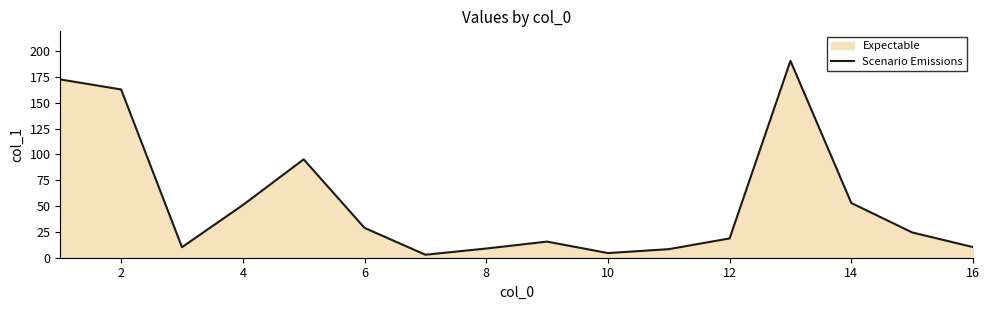

What is the maximum value shown in the chart?

190.7